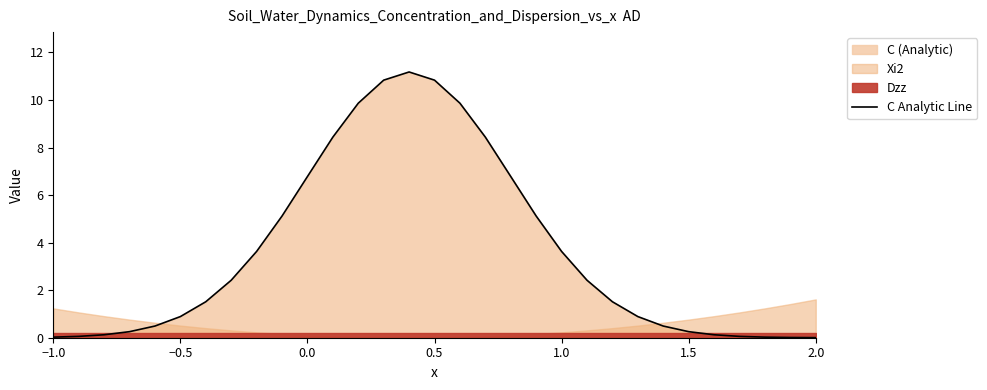

What is the average value?

3.6